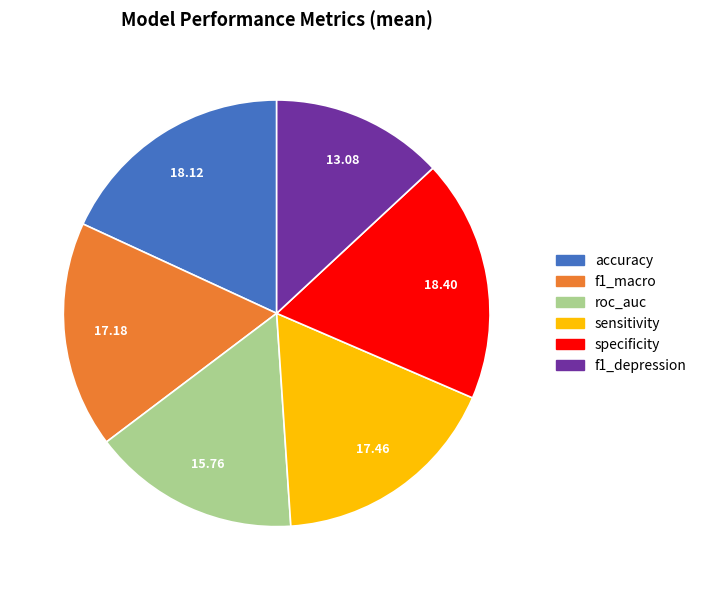

Is accuracy the majority of the pie?

No